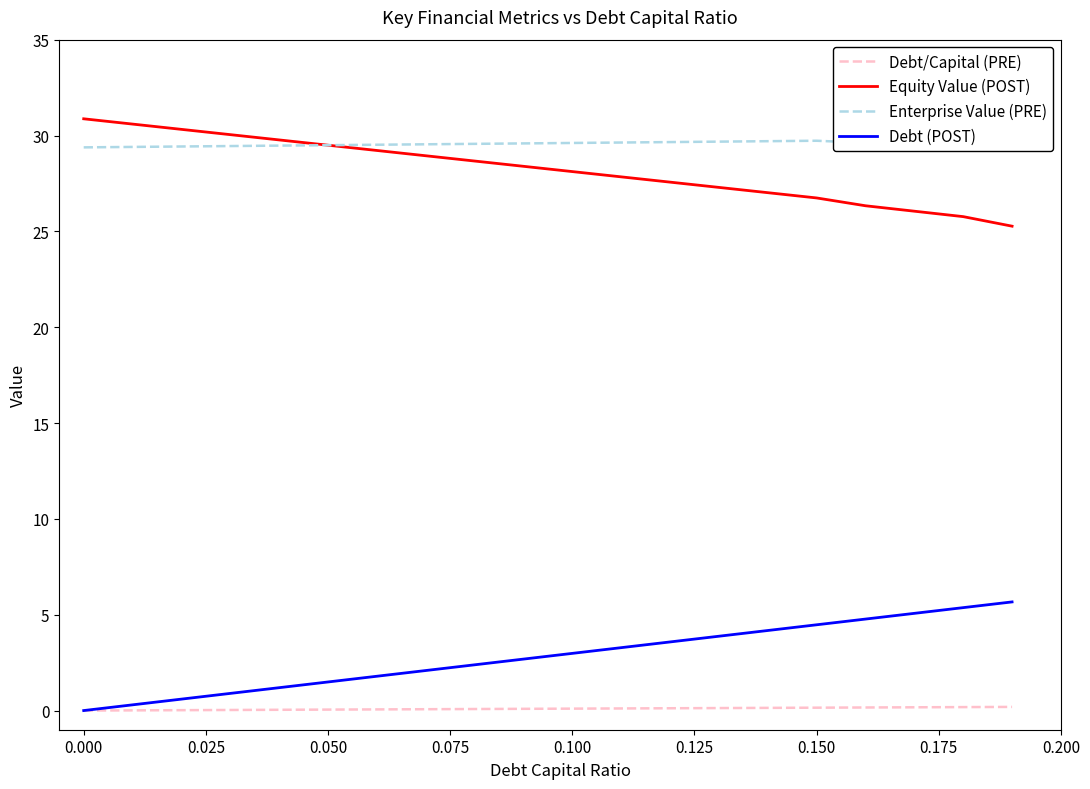

Does the chart display data point markers on the line(s)?

No